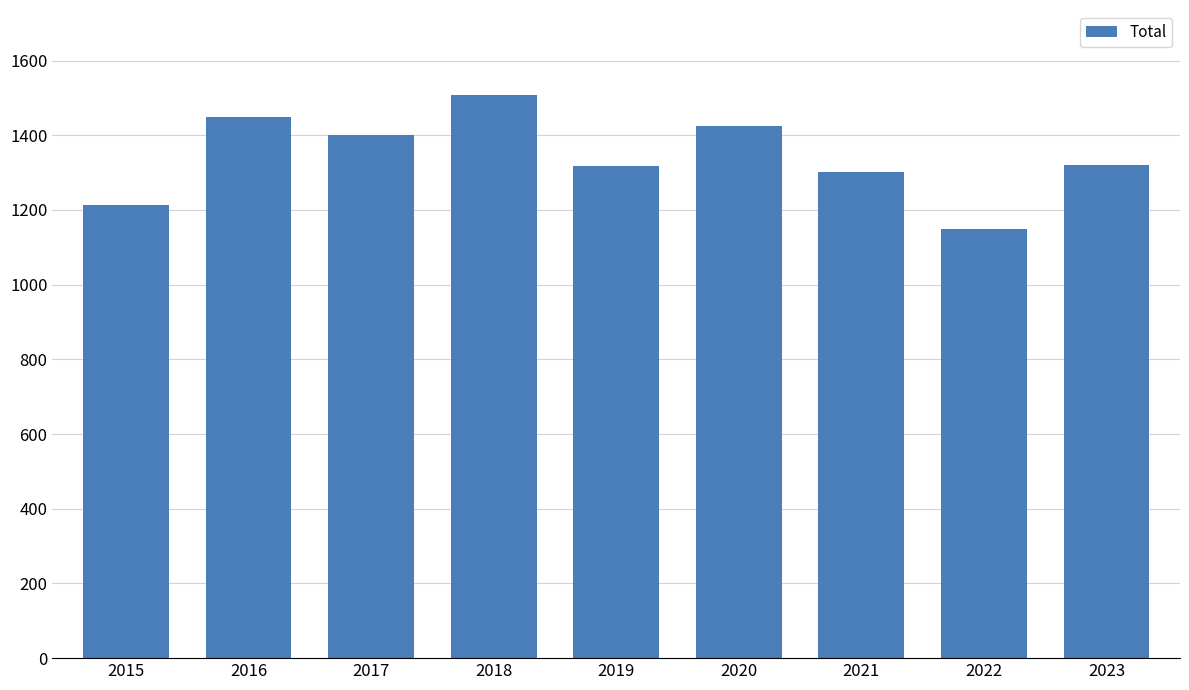

What is the difference between the second highest and second lowest values?

234